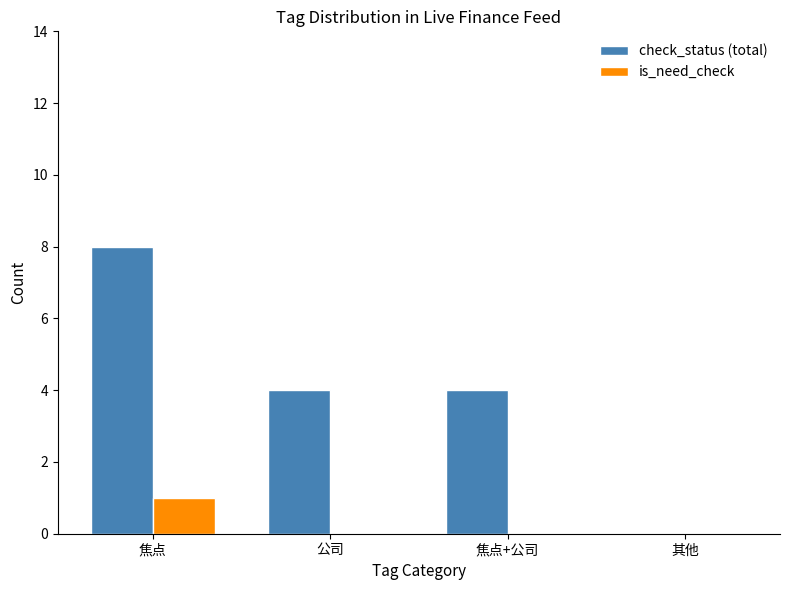

Which series has the largest total across all categories?

check_status (total)